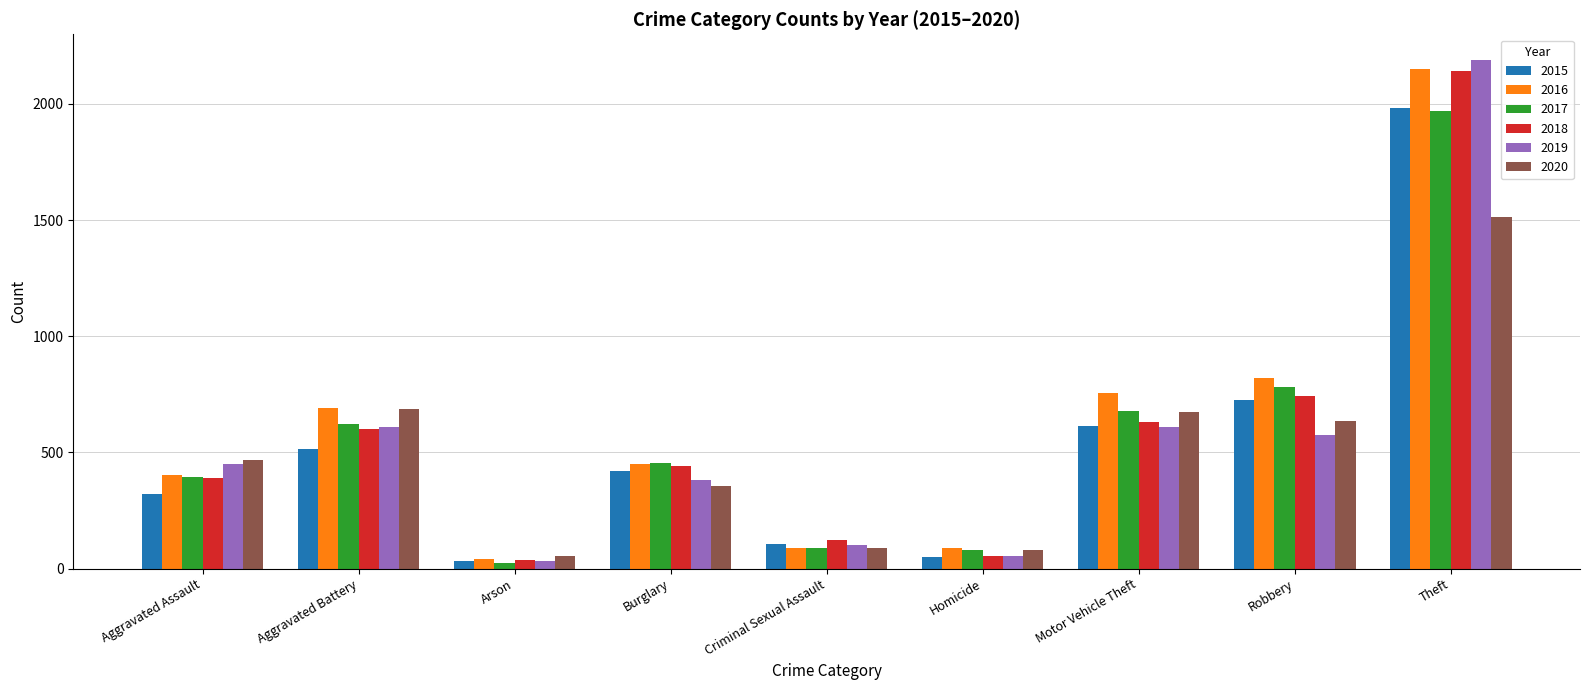

What is the maximum value shown in the chart?

2190